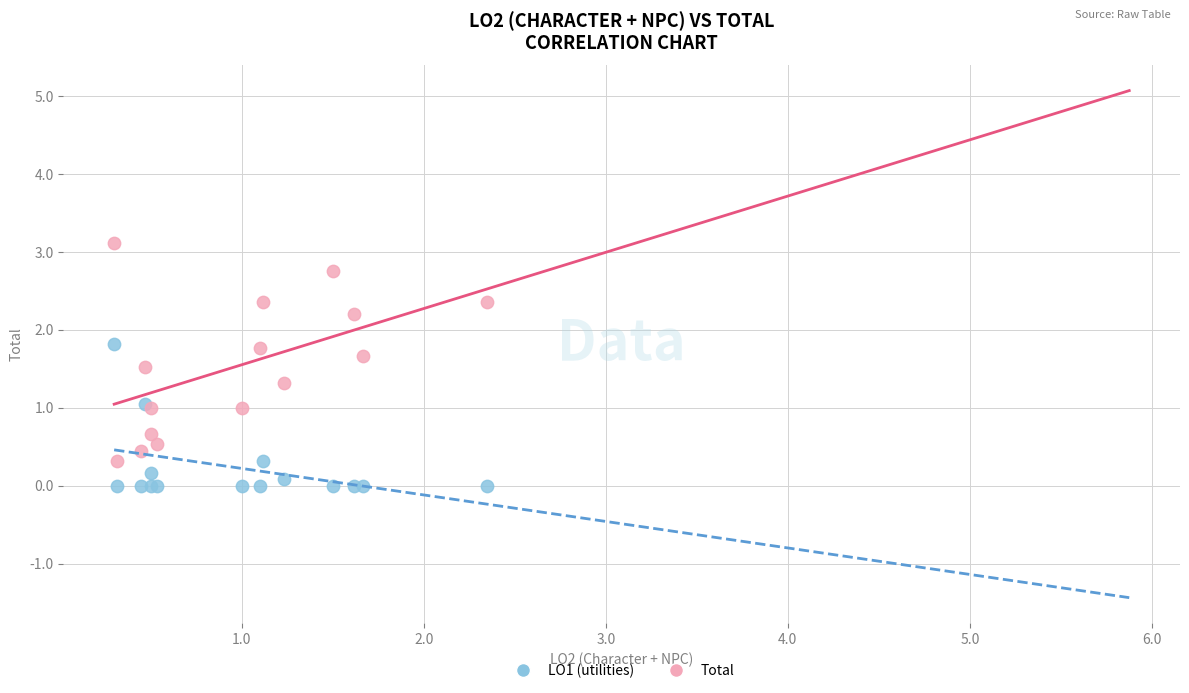

Which series contains the lowest Y value?

LO1 (utilities)